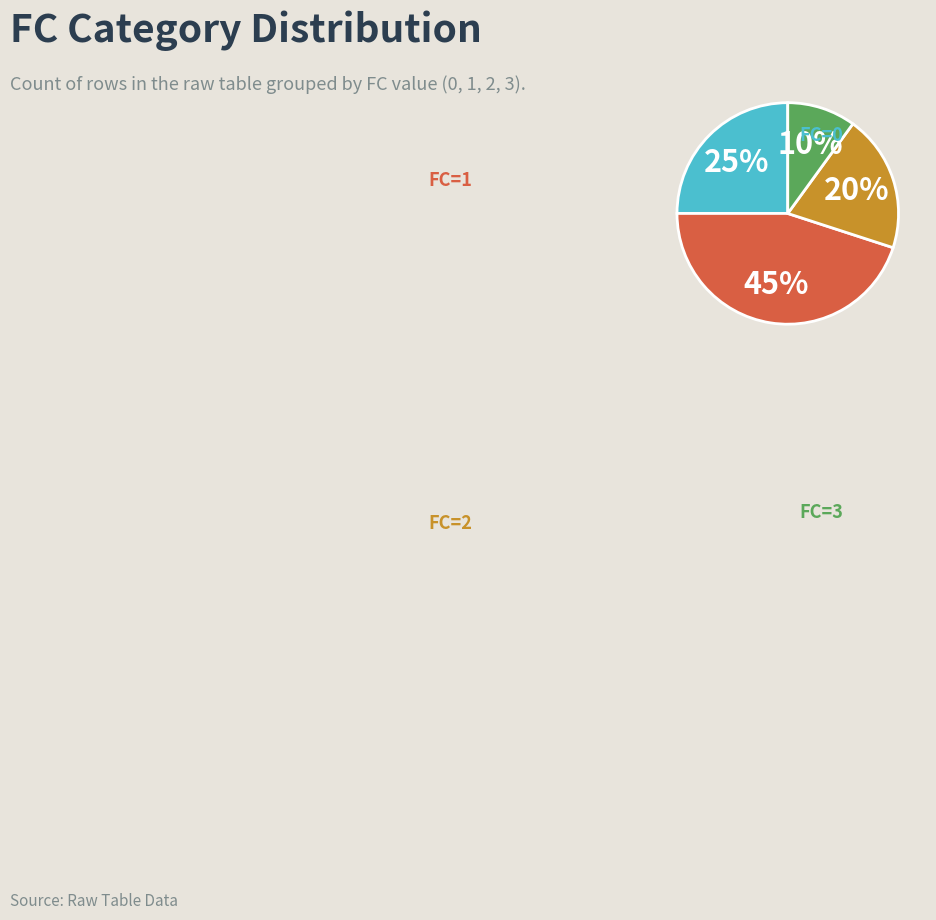

How many segments does this pie chart have?

4